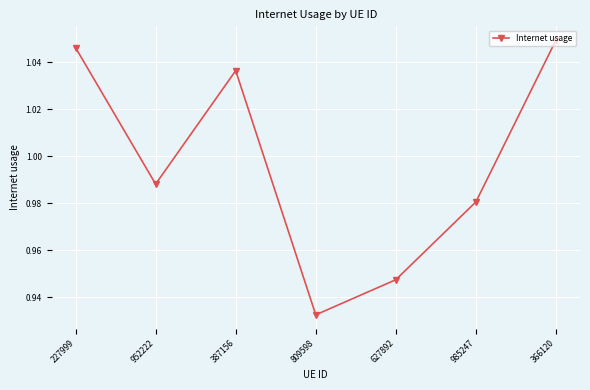

What is the sum of all values?

7.0